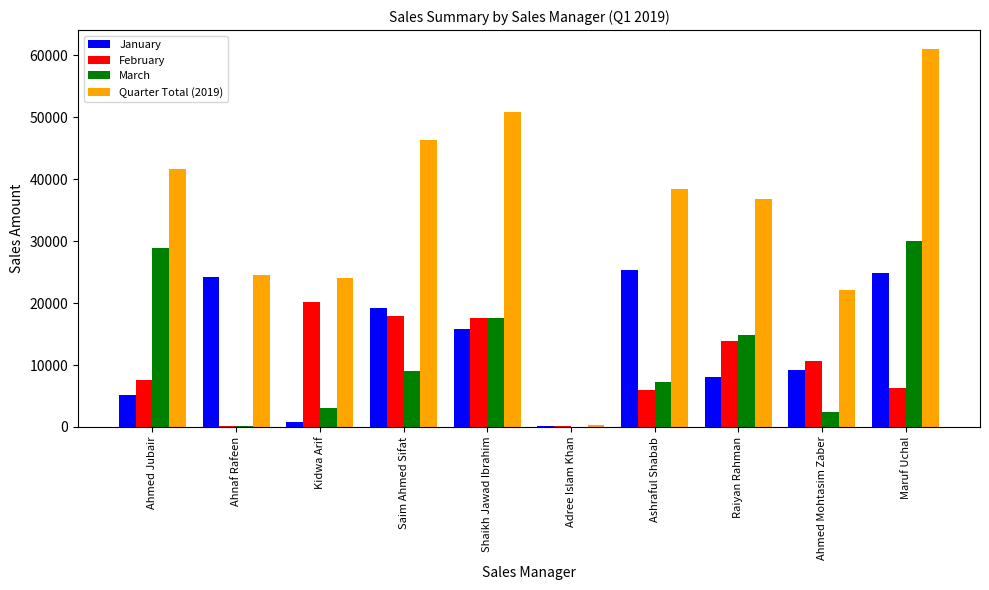

What value does the March series have at Shaikh Jawad Ibrahim?

17590.0